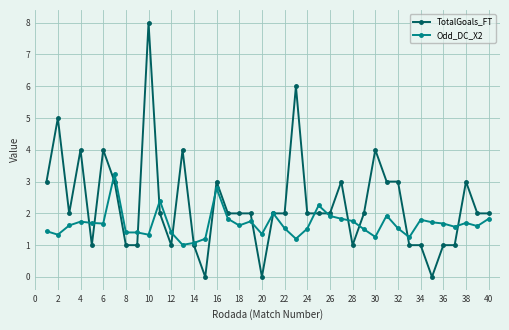

Rank the series by their maximum value, from lowest to highest.

Odd_DC_X2, TotalGoals_FT